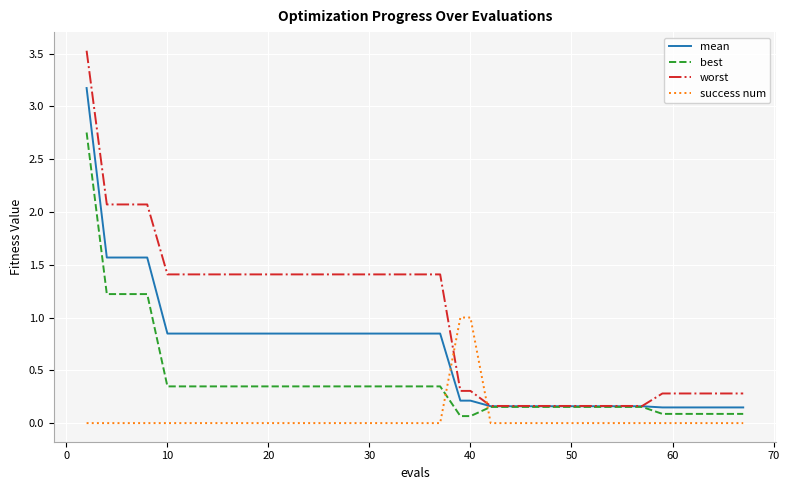

What is the greatest value displayed?

3.5